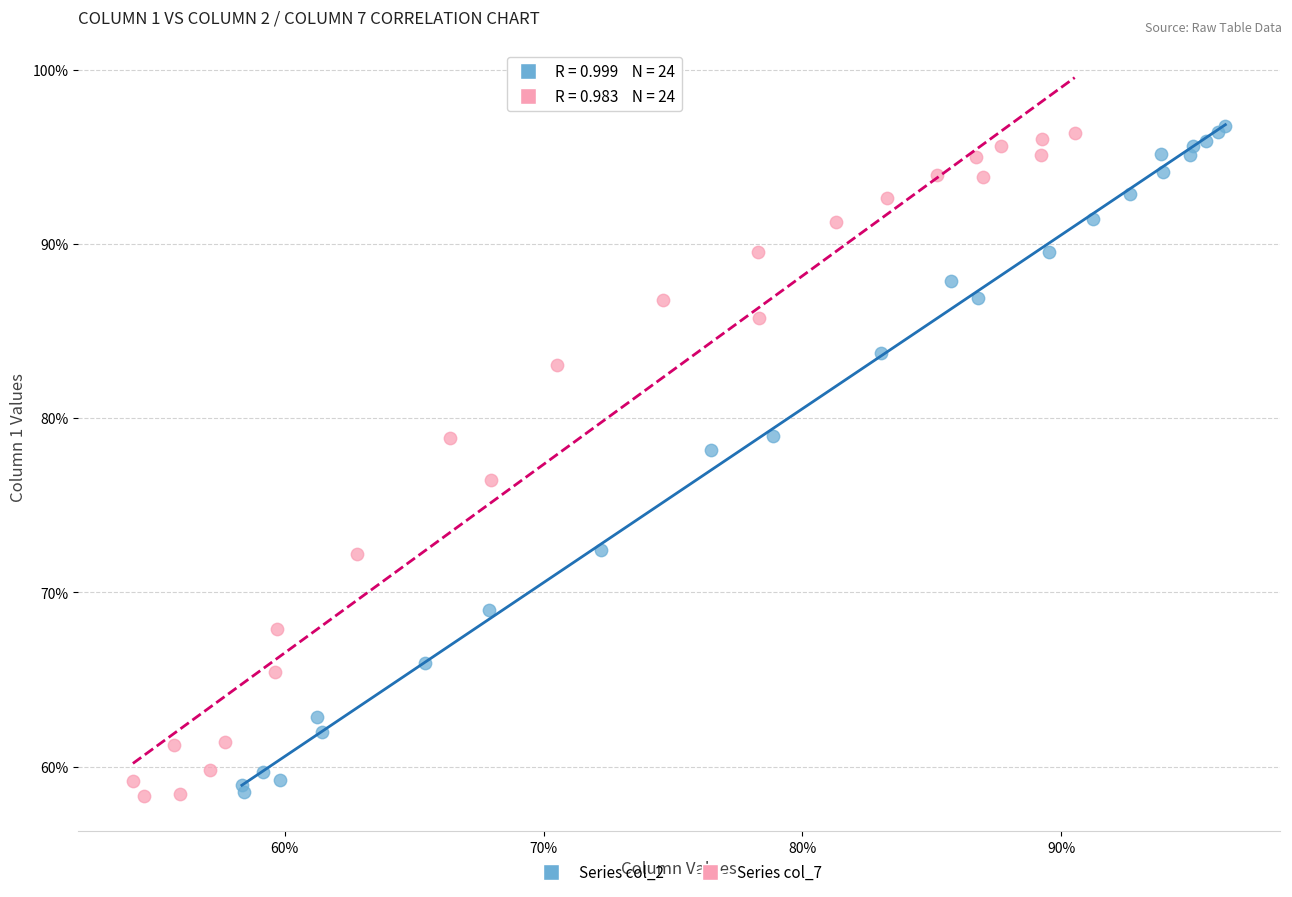

Which series contains the highest Y value?

Series col_2